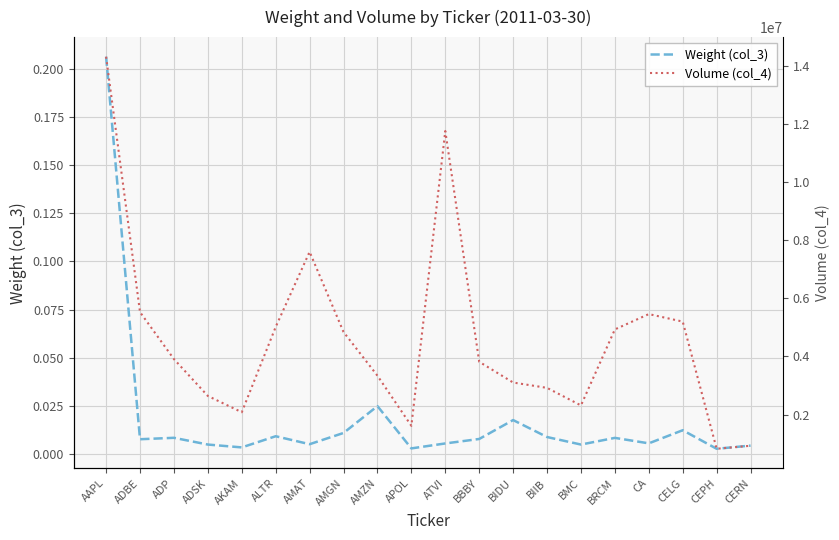

In Volume (col_4), how many points are higher than both neighbors (excluding endpoints)?

3